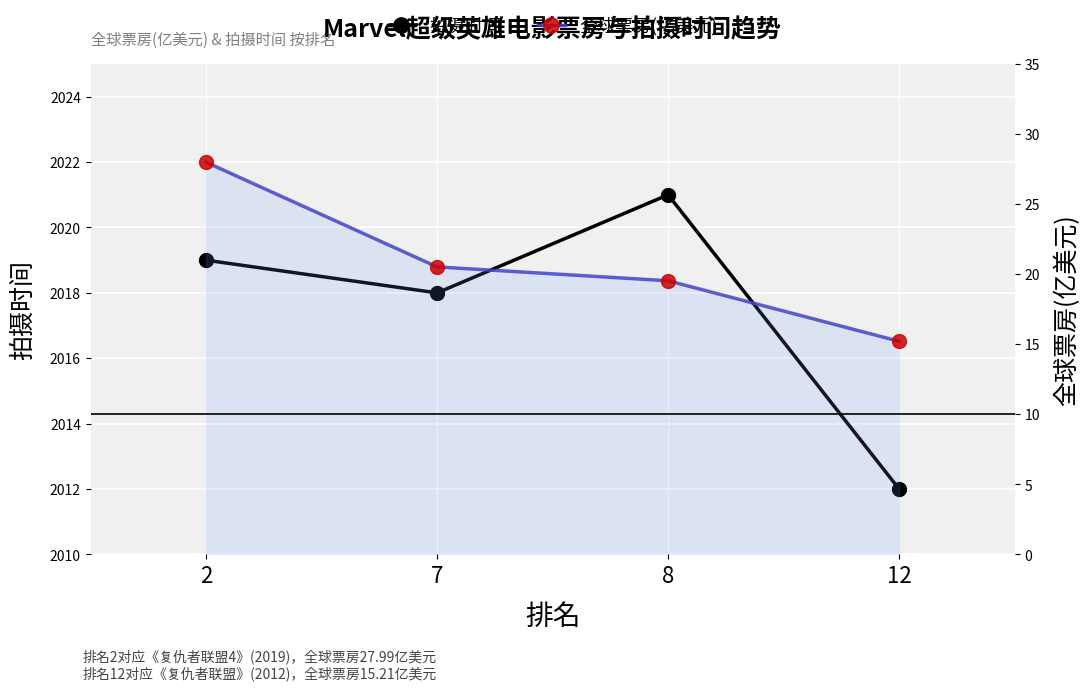

Which series reaches the minimum Y coordinate?

全球票房(亿美元)